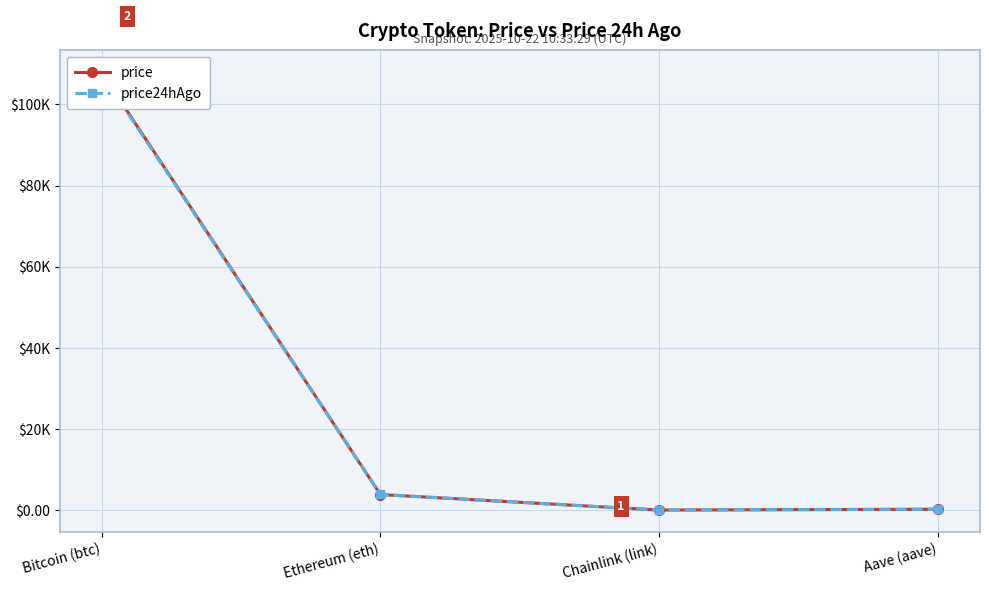

What is the spread (max minus min) of values at Ethereum (eth)?

21.9